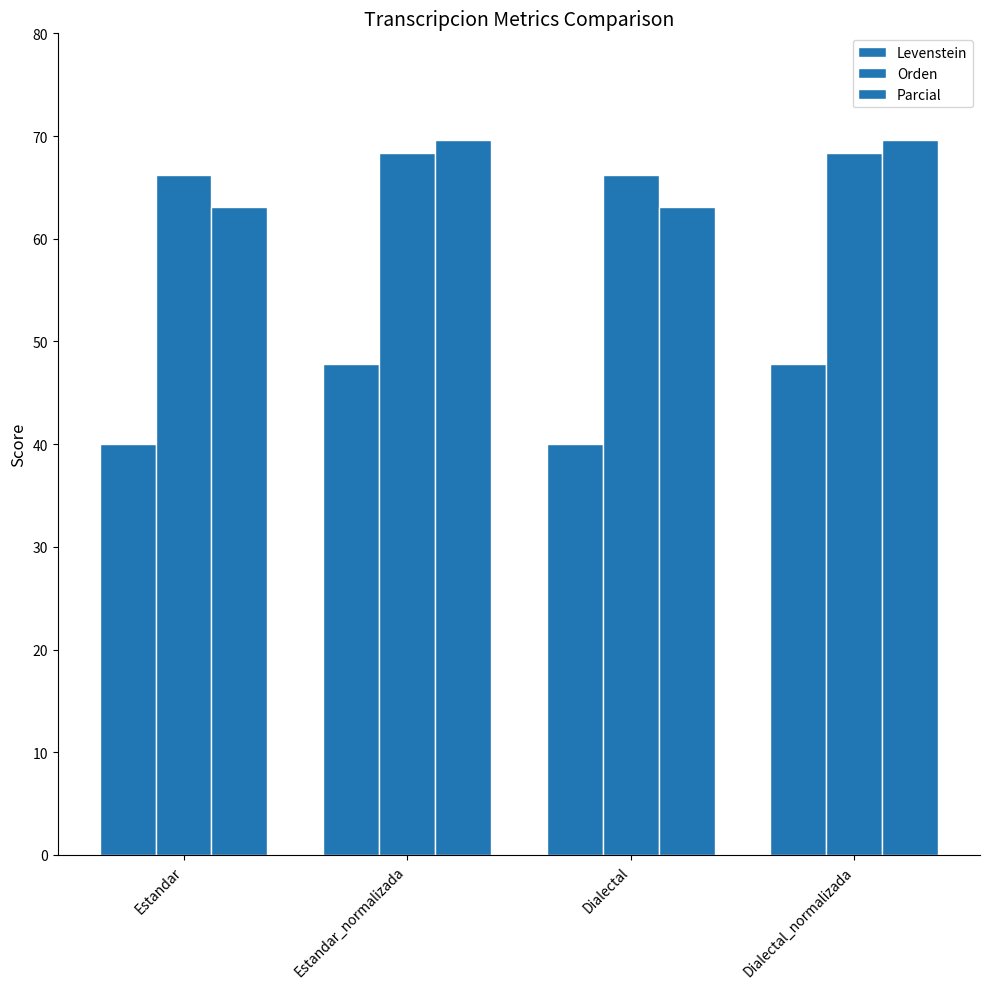

Read the Parcial value at Estandar.

63.1